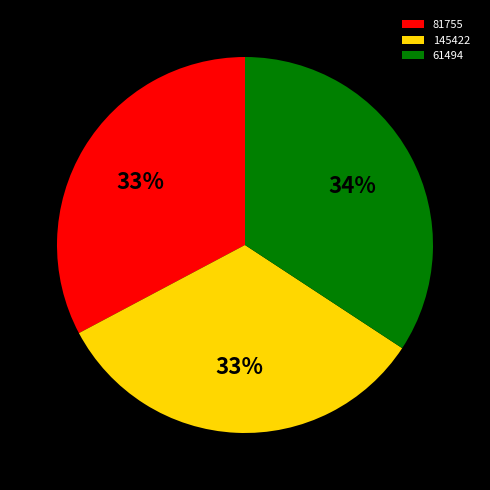

Count the number of slices in the pie.

3